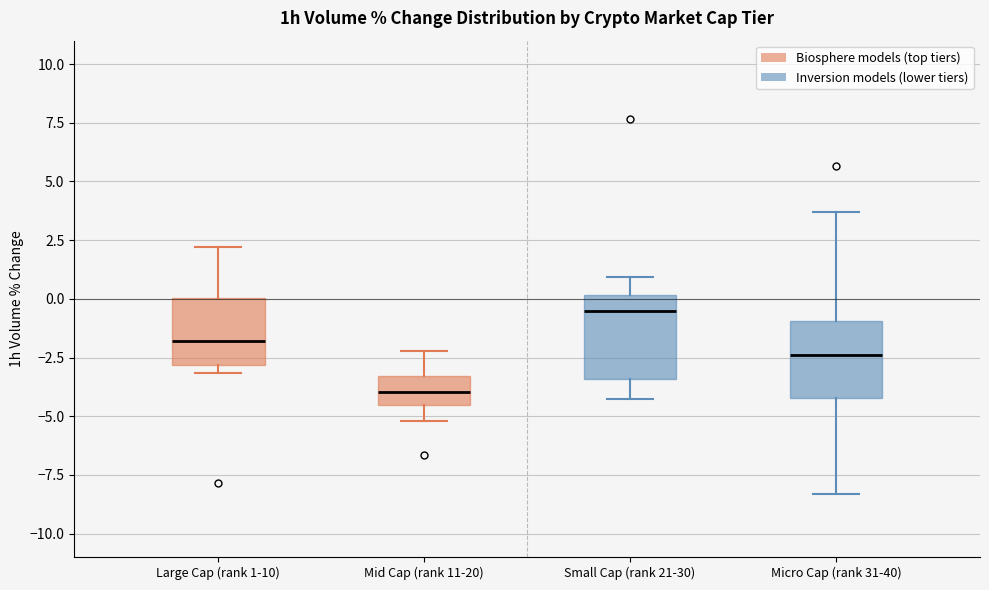

Reading left to right, read every box against the y-axis: the position of its median line, the range the box covers, and the ends of its whiskers. The values are not printed on the chart, so give them approximately, as read against the axis.

Large Cap (rank 1-10): median -2.0, box -3.0 to 0.0, whiskers -3.0 (just below the box's lower edge) to 2.0
Mid Cap (rank 11-20): median -4.0, box -4.5 to -3.5, whiskers -5.0 to -2.0
Small Cap (rank 21-30): median -0.5, box -3.5 to 0.0, whiskers -4.5 to 1.0
Micro Cap (rank 31-40): median -2.5, box -4.0 to -1.0, whiskers -8.5 to 3.5